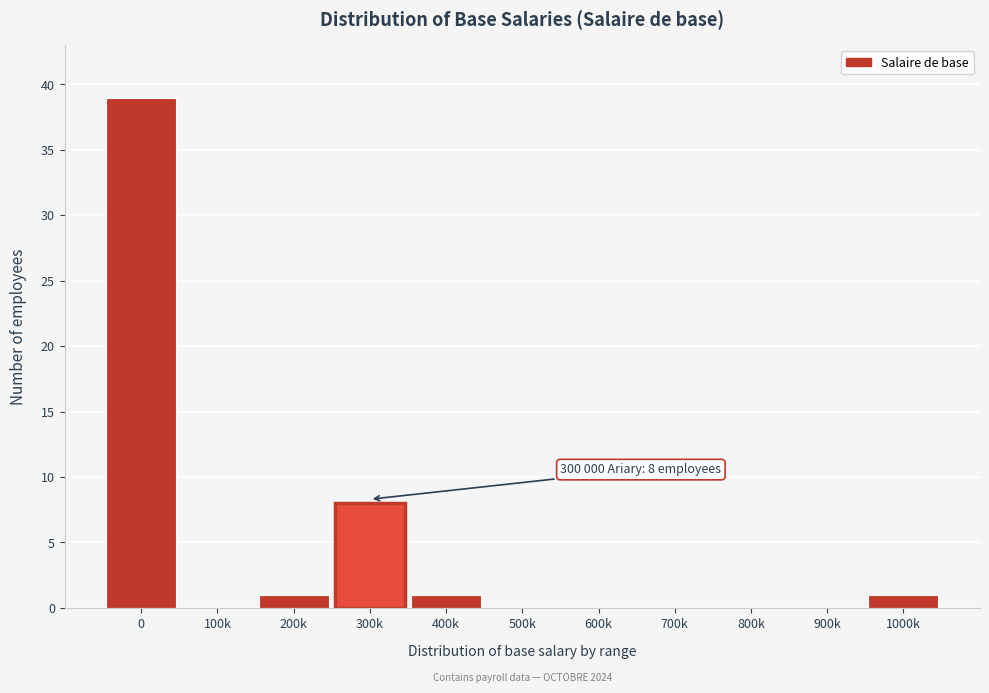

Reading left to right, extract all data points from this chart.

0=39	100k=0	200k=1	300k=8	400k=1	500k=0	600k=0	700k=0	800k=0	900k=0	1000k=1